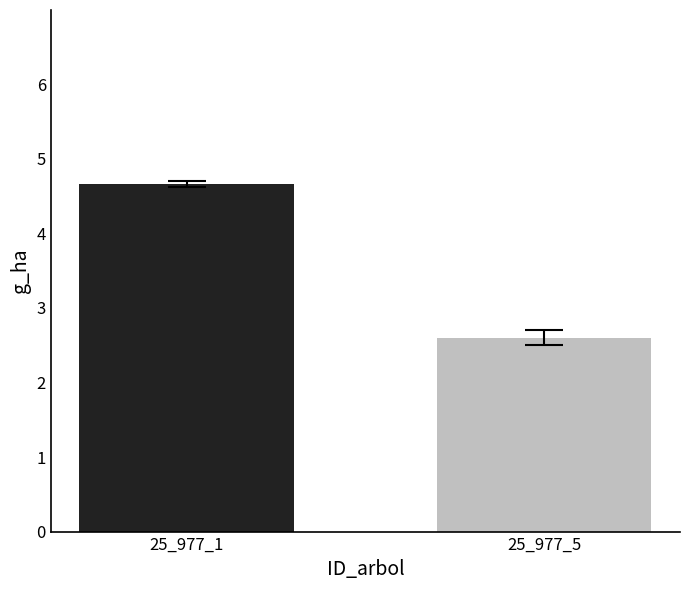

Is it true that the value at 25_977_1 is 4.7?

True